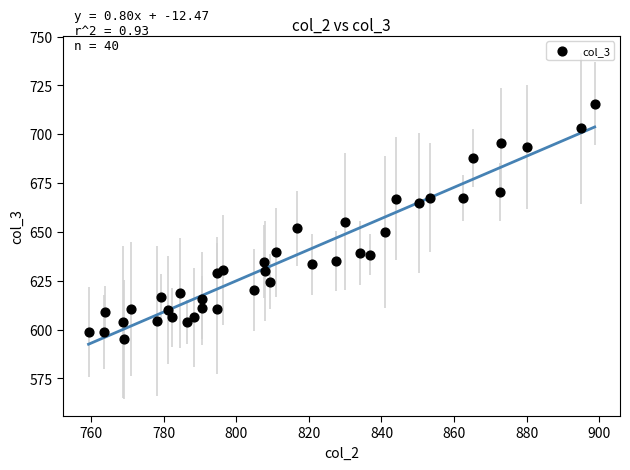

What is the range of X values (max minus min)?

139.6